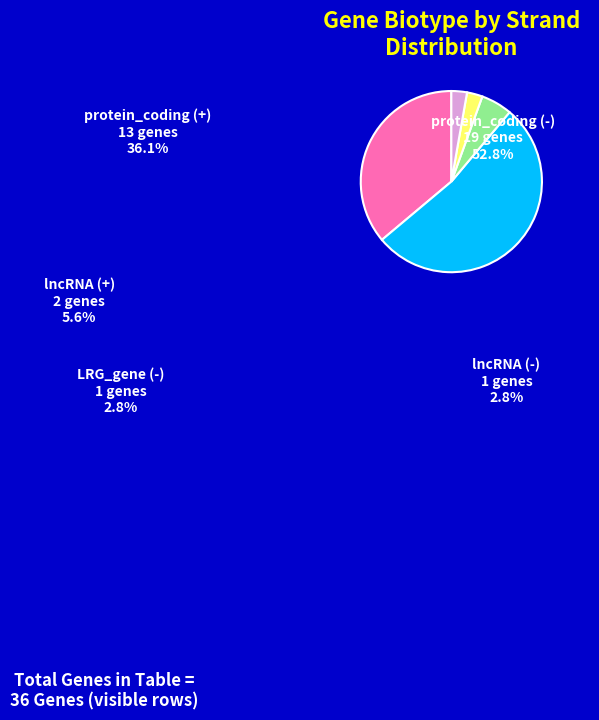

Do protein_coding (-) and lncRNA (+) together represent more than half of the pie?

Yes